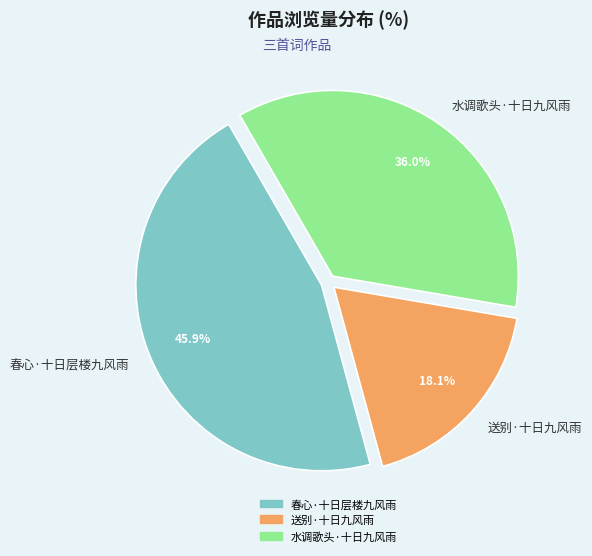

To the nearest percent, what is the difference between the 春心·十日层楼九风雨 and 送别·十日九风雨 slice percentages?

28%